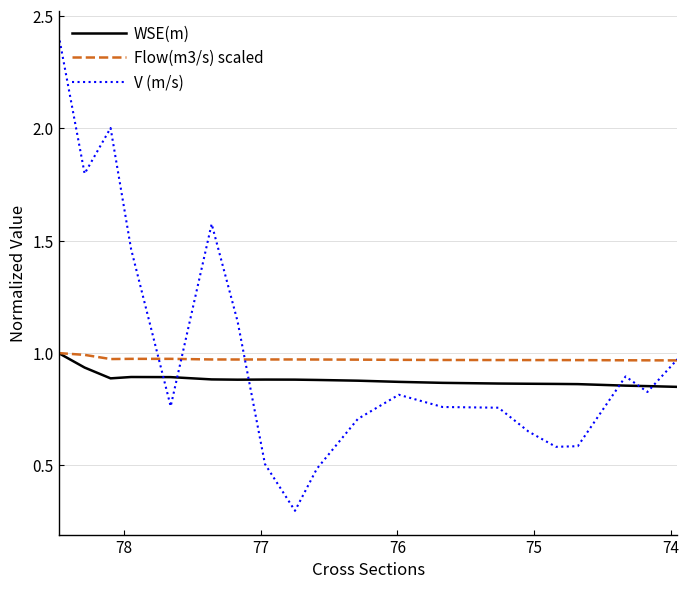

How many lines are shown in the chart?

3